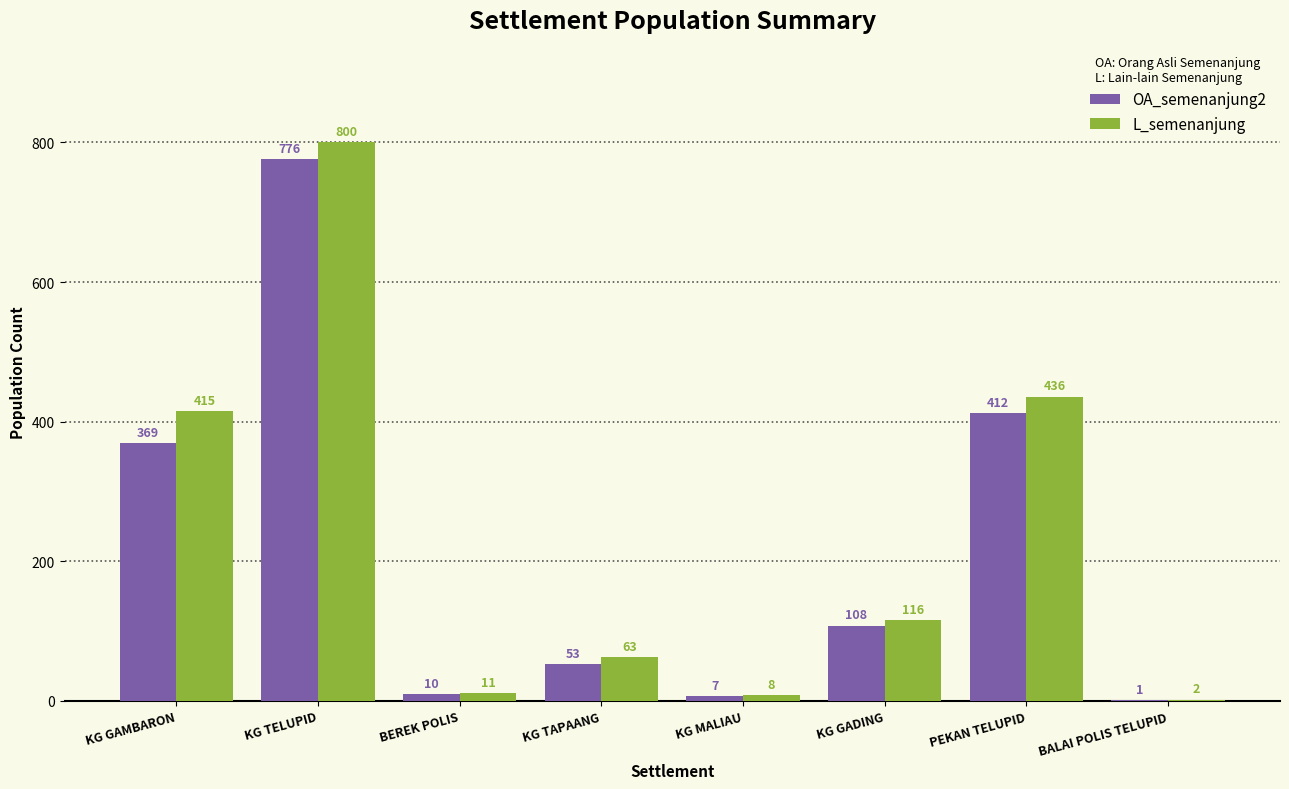

Is the value of OA_semenanjung2 at BEREK POLIS greater than the value of L_semenanjung at BALAI POLIS TELUPID?

Yes